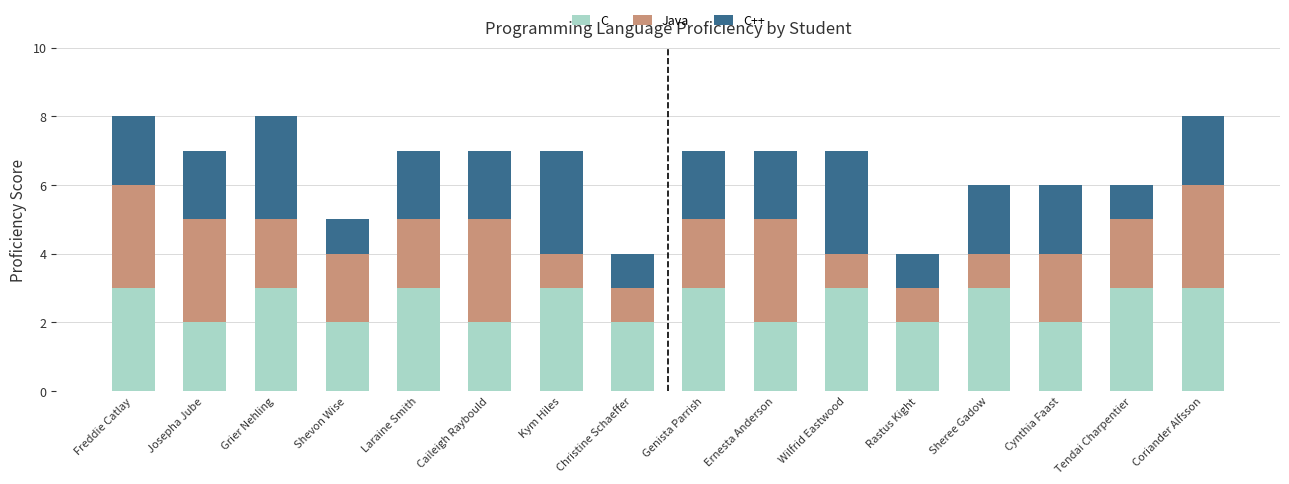

How many bars are there in total?

16